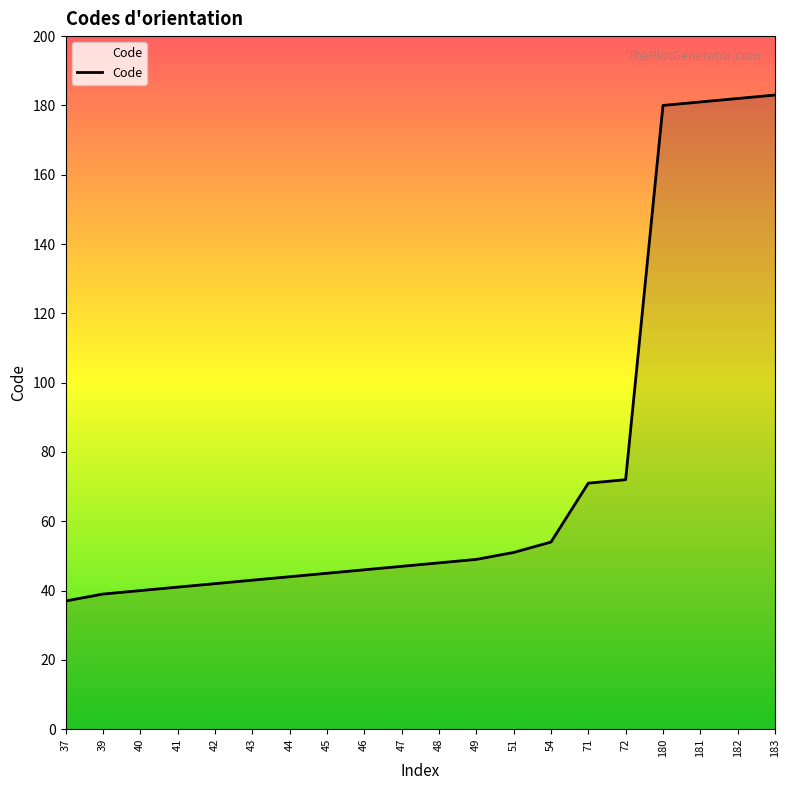

The chart shows a value of 182 at 182. True or false?

True